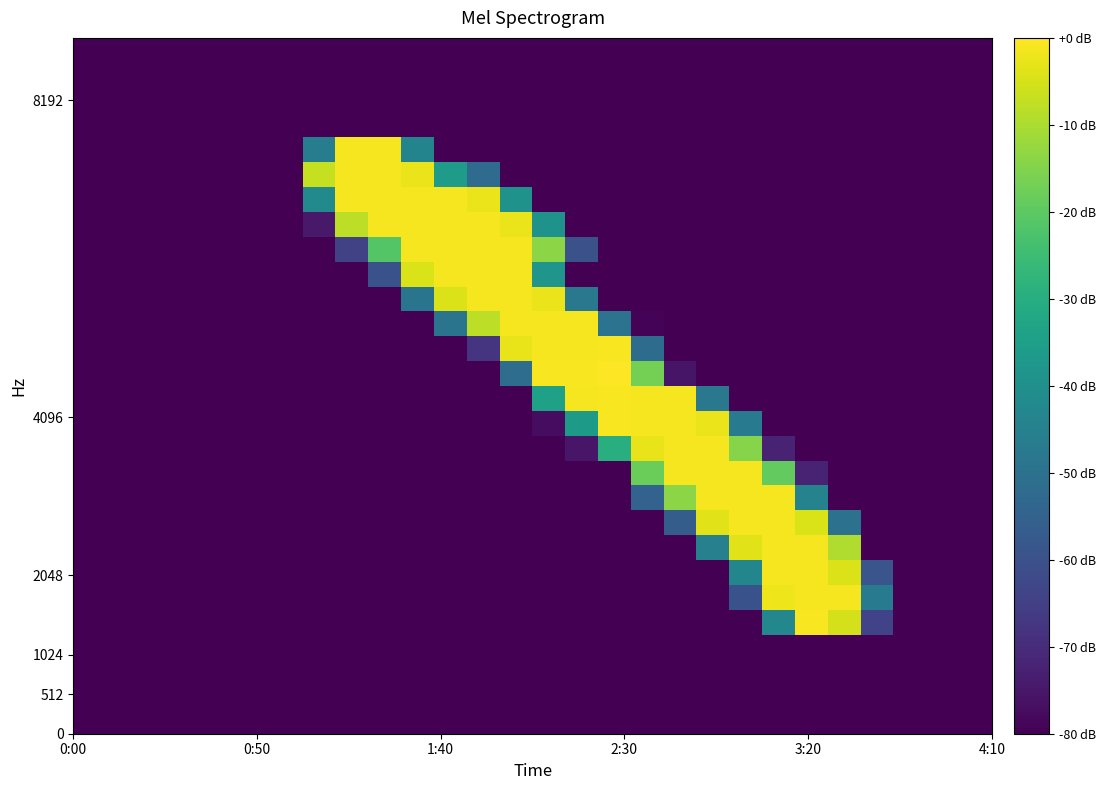

What is the minimum value shown in the chart?

-80.0